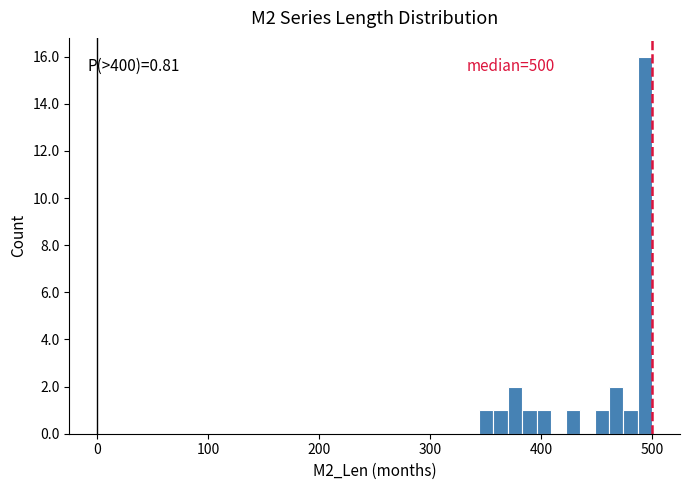

Around what value on the x-axis is the tallest bar? Give the approximate position of its centre, as read against the axis.

490